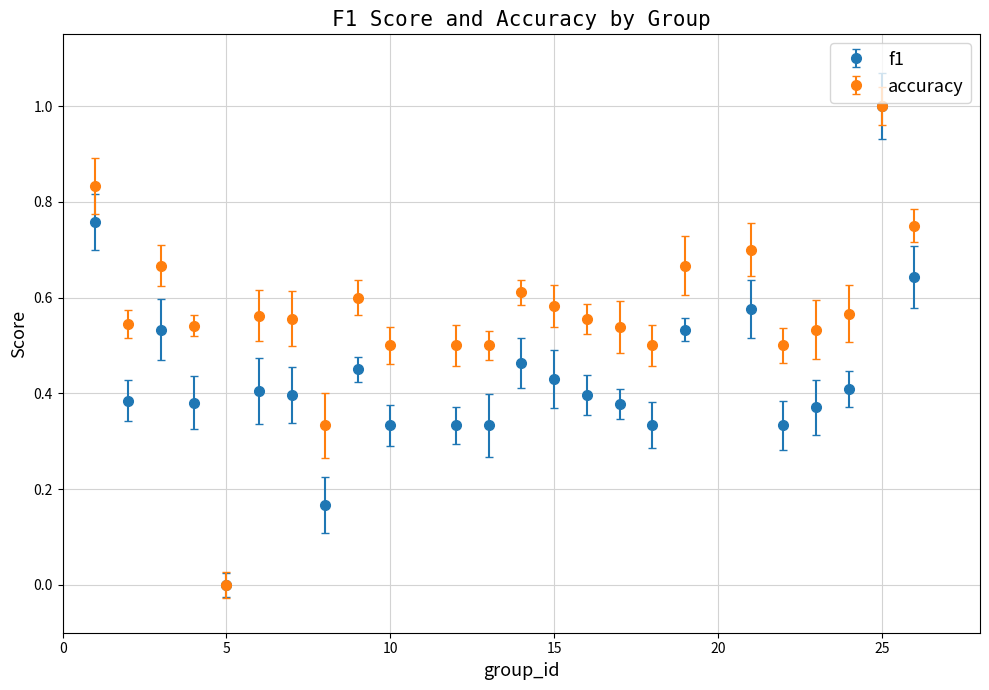

Rank the series by their average value, from highest to lowest.

accuracy, f1